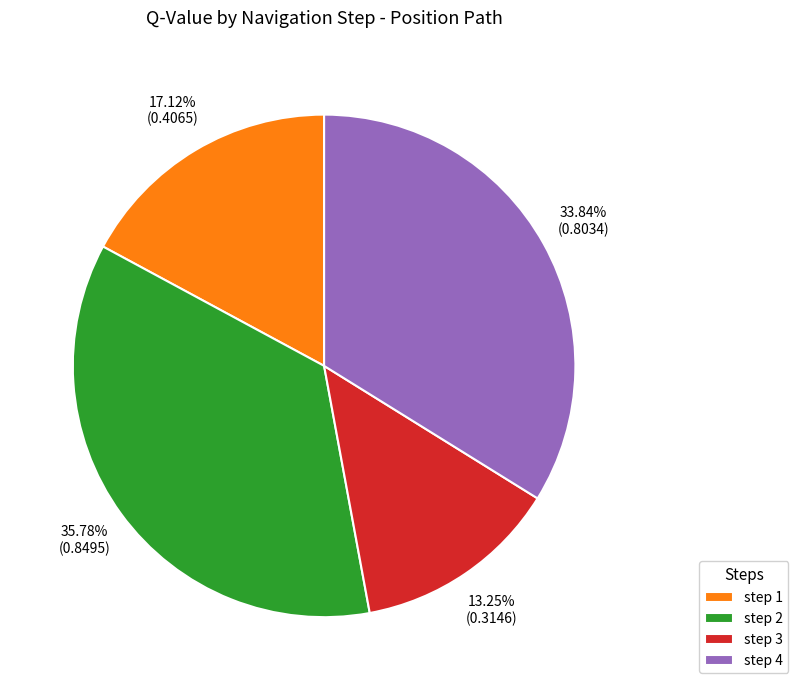

To the nearest percent, what percentage of the pie is step 3?

13%